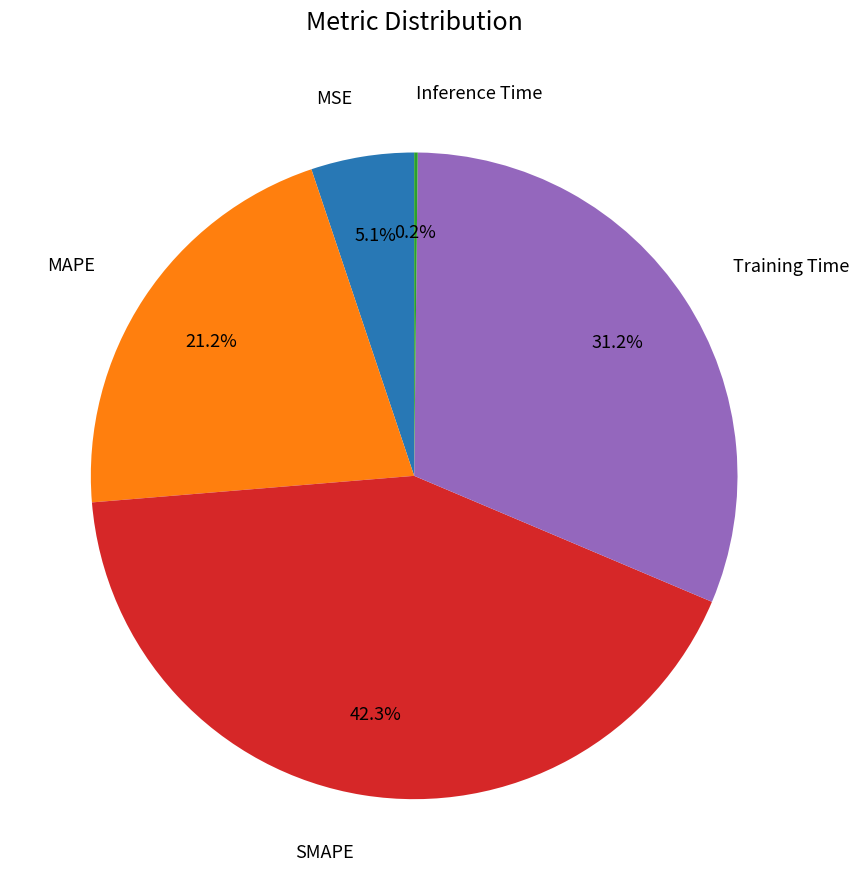

Is there a majority slice in this chart?

No